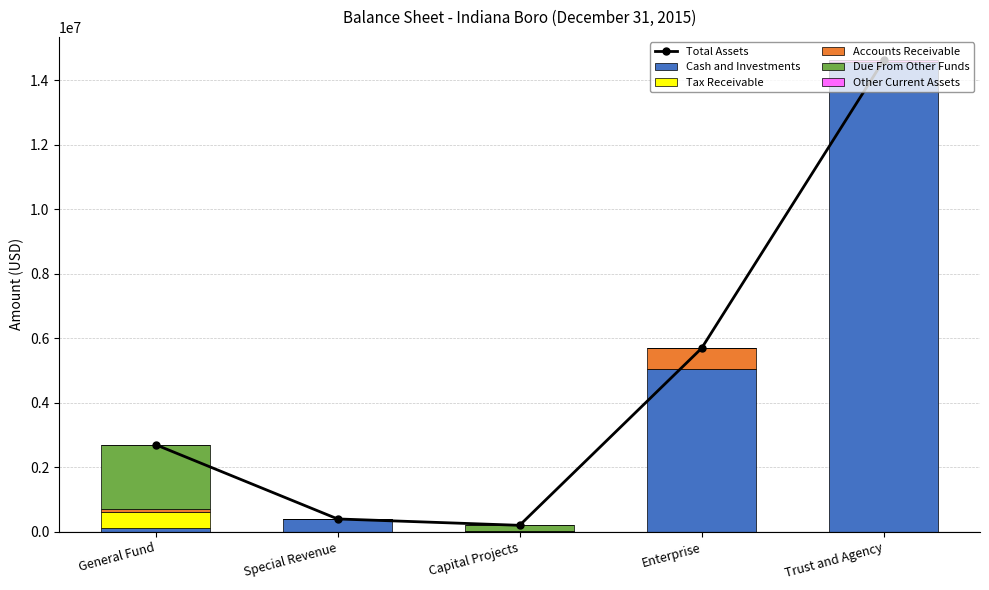

Which series has the widest spread of values?

Cash and Investments